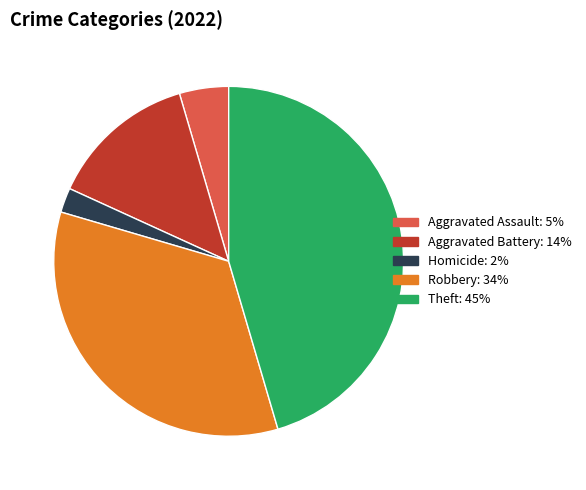

Does any single category account for the majority?

No